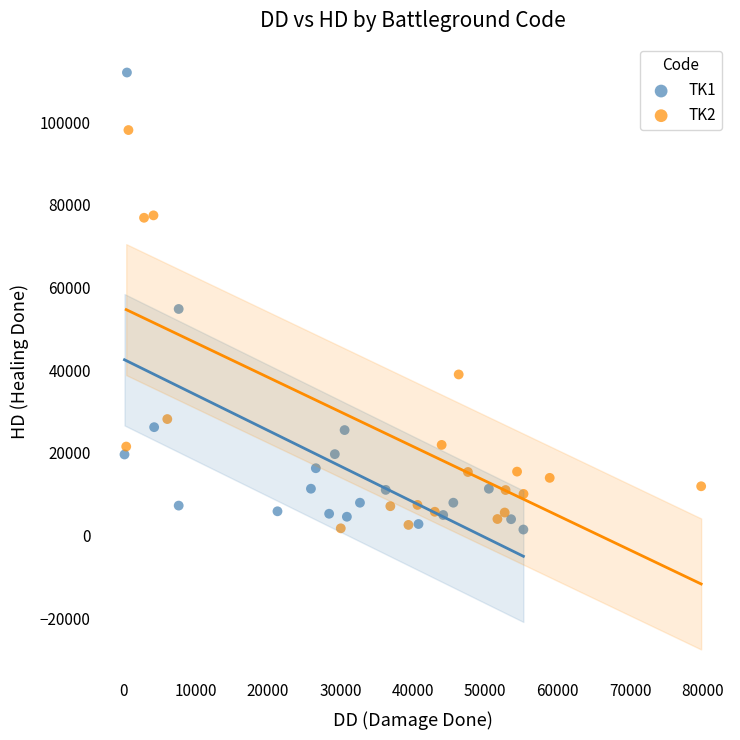

What are all the series names shown in the legend?

TK1, TK2